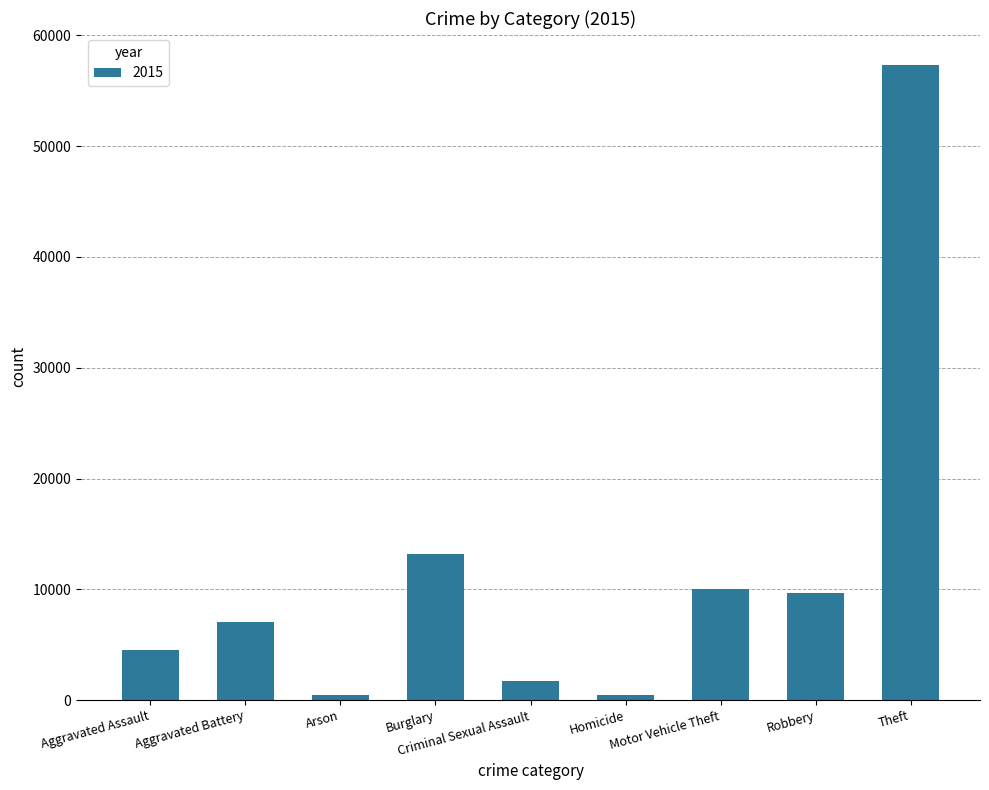

What is the maximum value shown in the chart?

57352